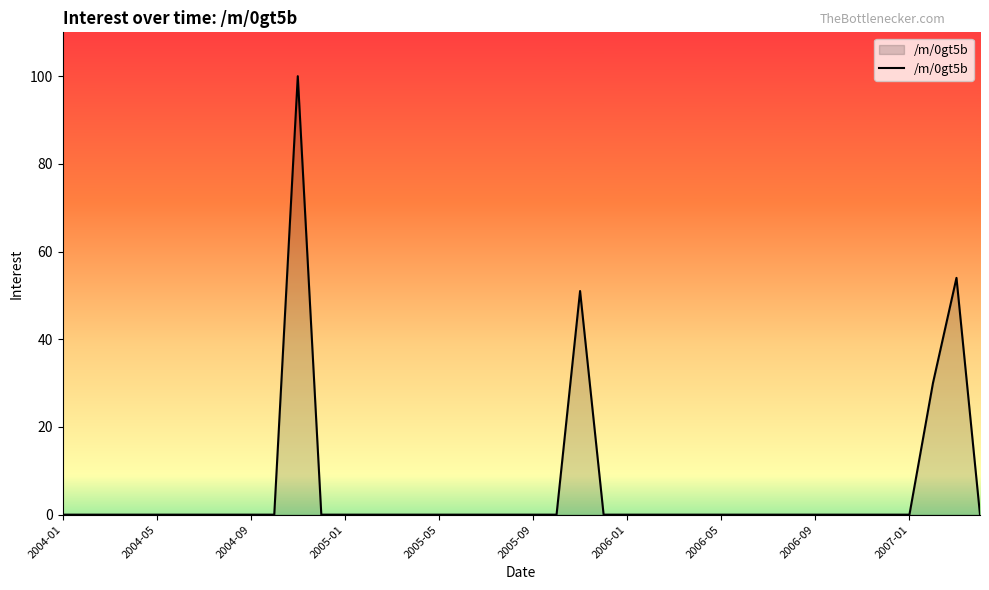

How many lines are shown in the chart?

1